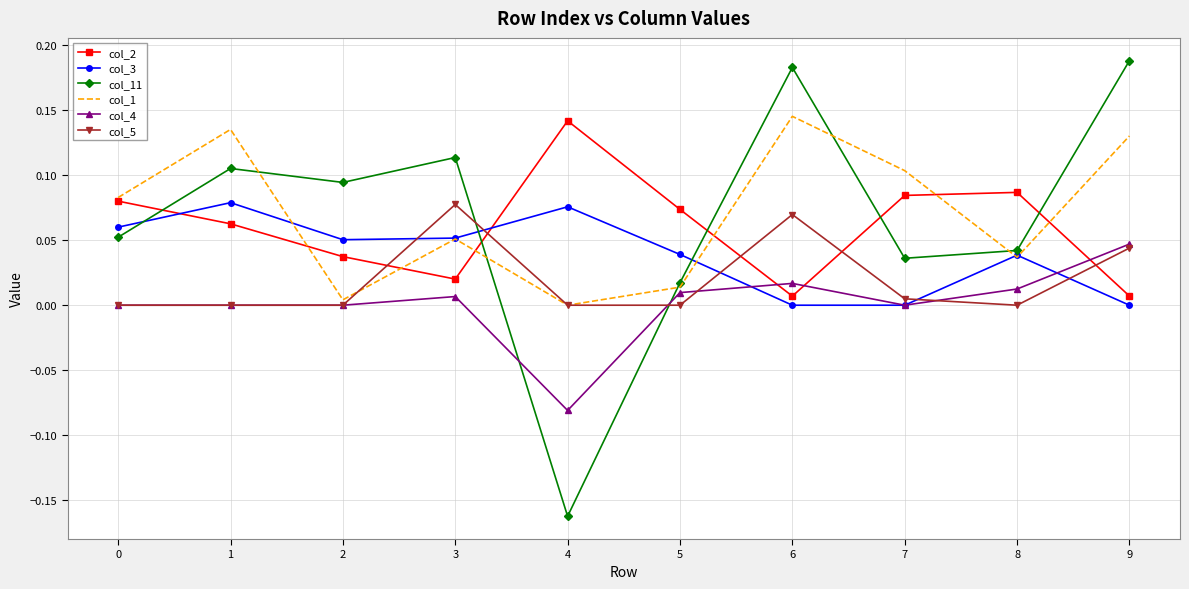

Which series has the largest total across all categories?

col_1